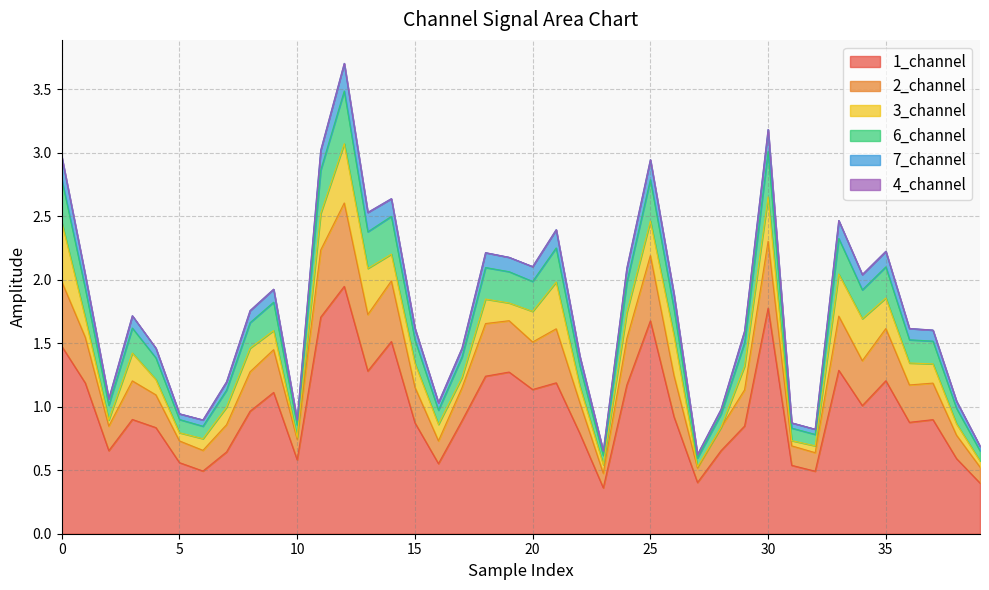

Which has a higher value, 9 or 29?

9